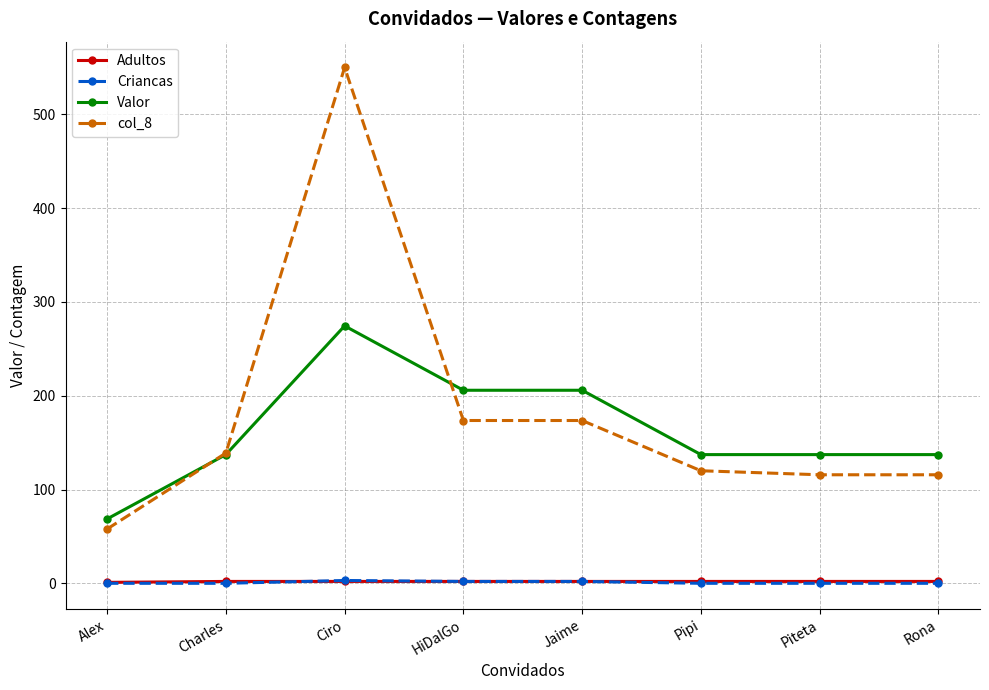

The Adultos series shows 2.0 at Ciro. True or false?

True